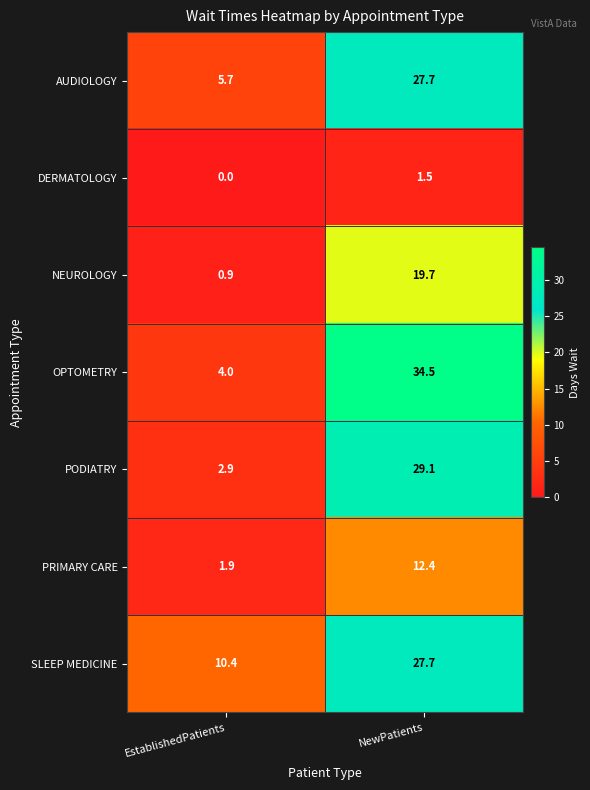

What is the total value across all series at NewPatients?

152.6